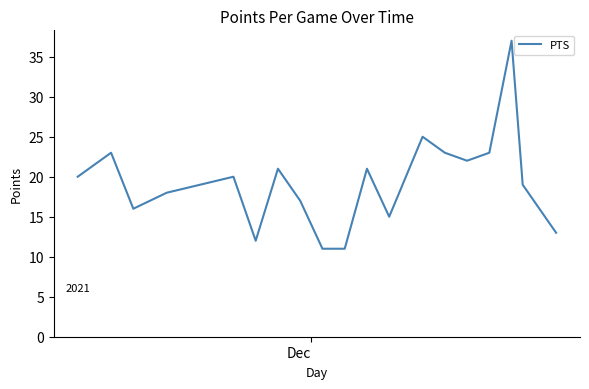

What is the maximum value shown in the chart?

37